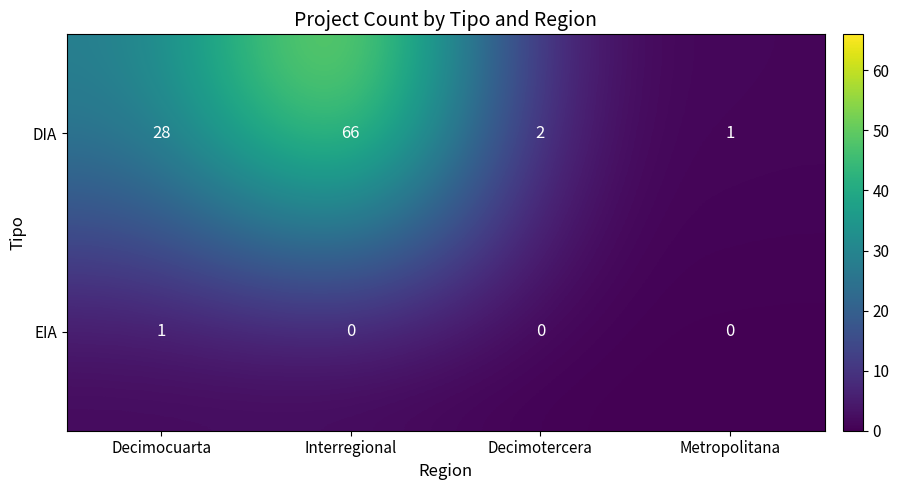

Between Decimocuarta and Decimotercera, which series saw the biggest shift?

DIA